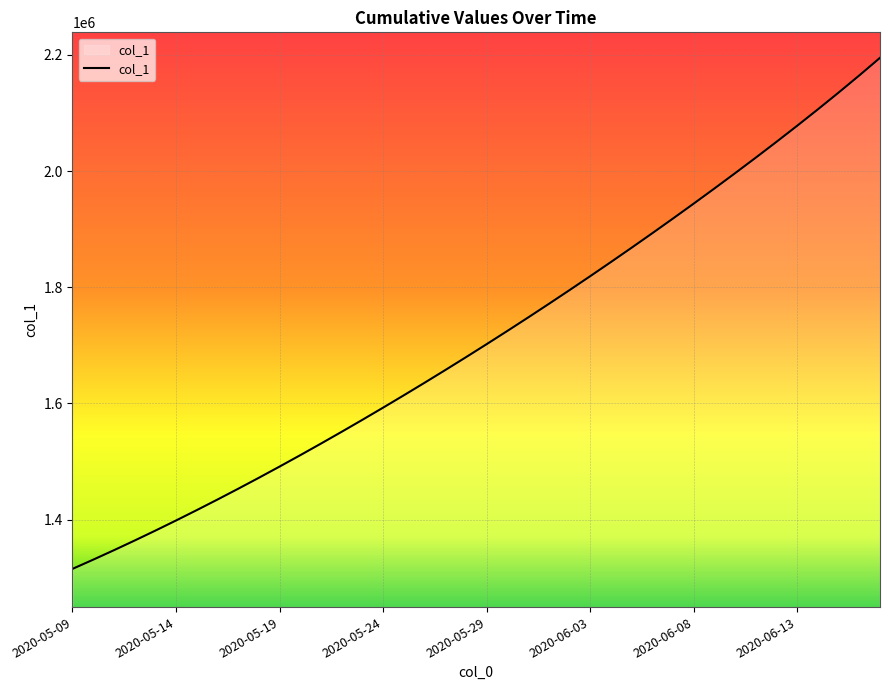

What is the maximum value shown in the chart?

2194801.0